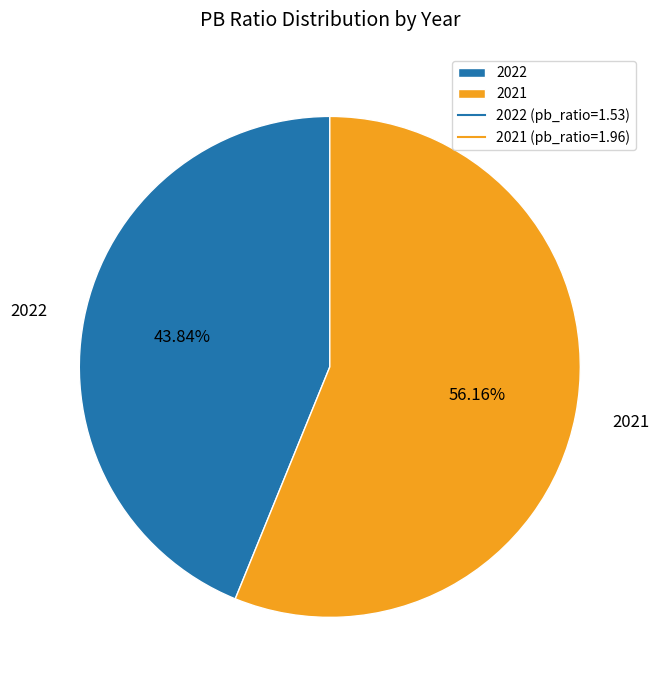

Approximately how many times larger is the value at 2022 compared to 2021?

0.8